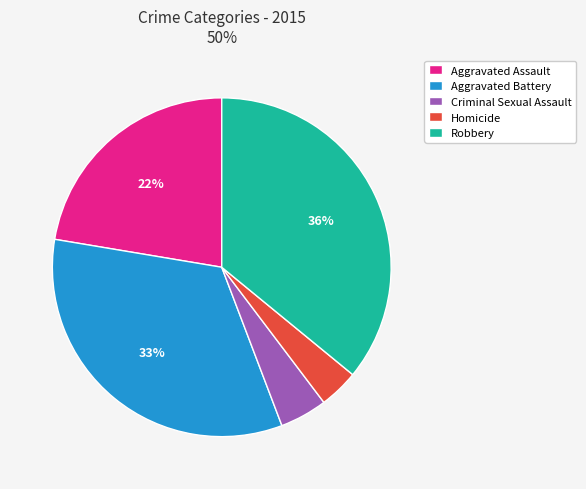

How many segments does this pie chart have?

5